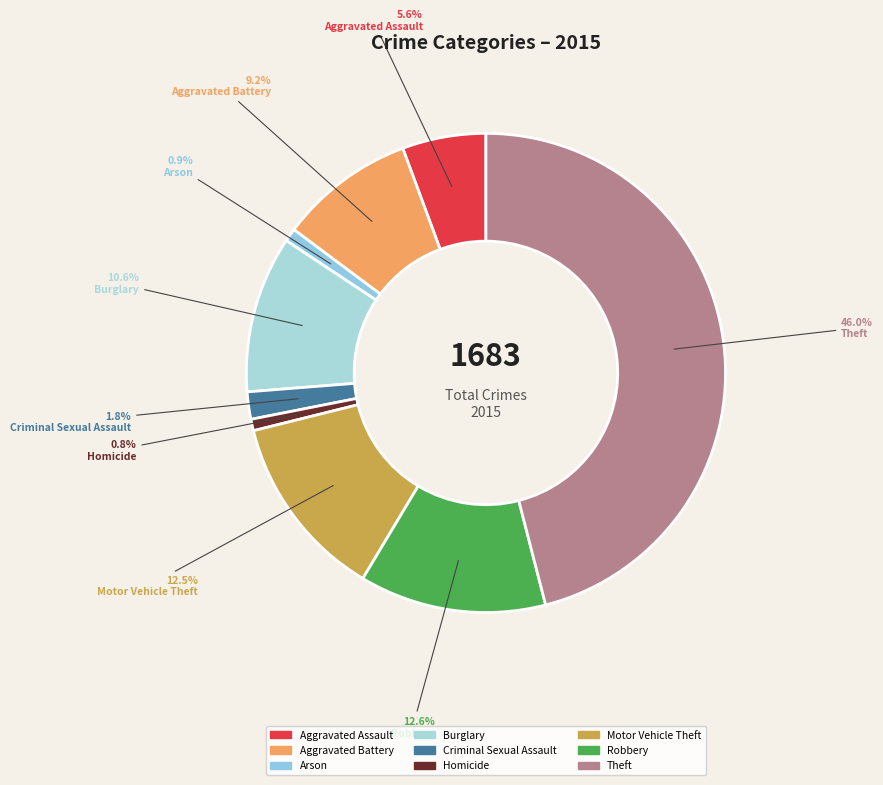

What is the smallest slice in the pie chart?

Homicide